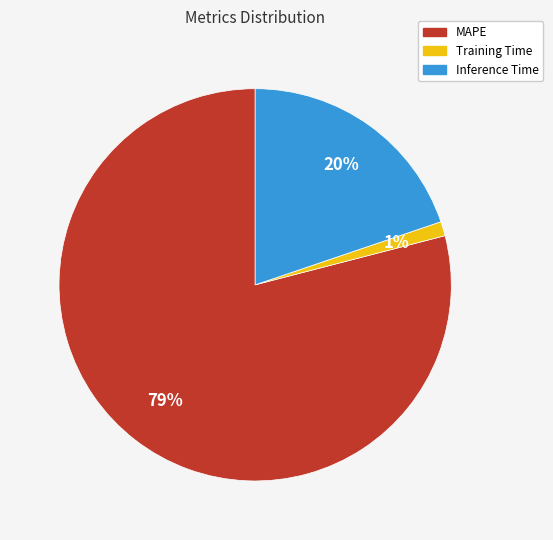

Do MAPE and Training Time together represent more than half of the pie?

Yes